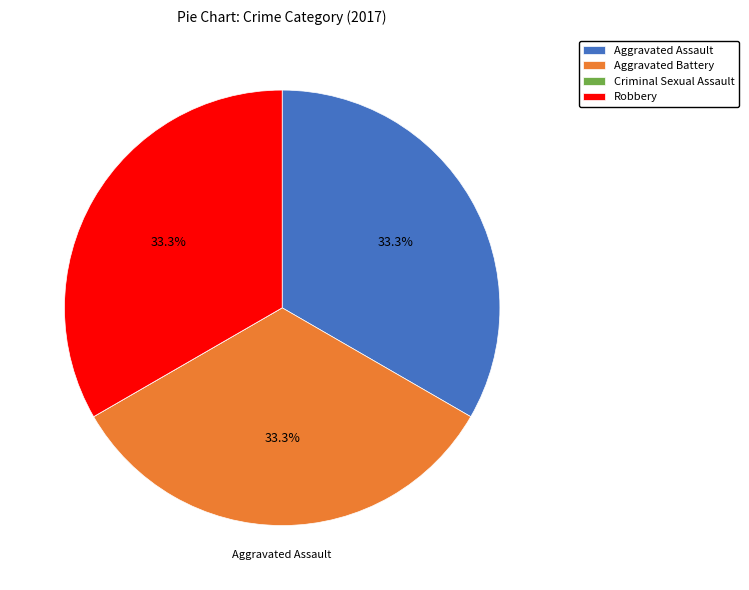

To the nearest percent, what percentage of the pie is Aggravated Battery?

33%